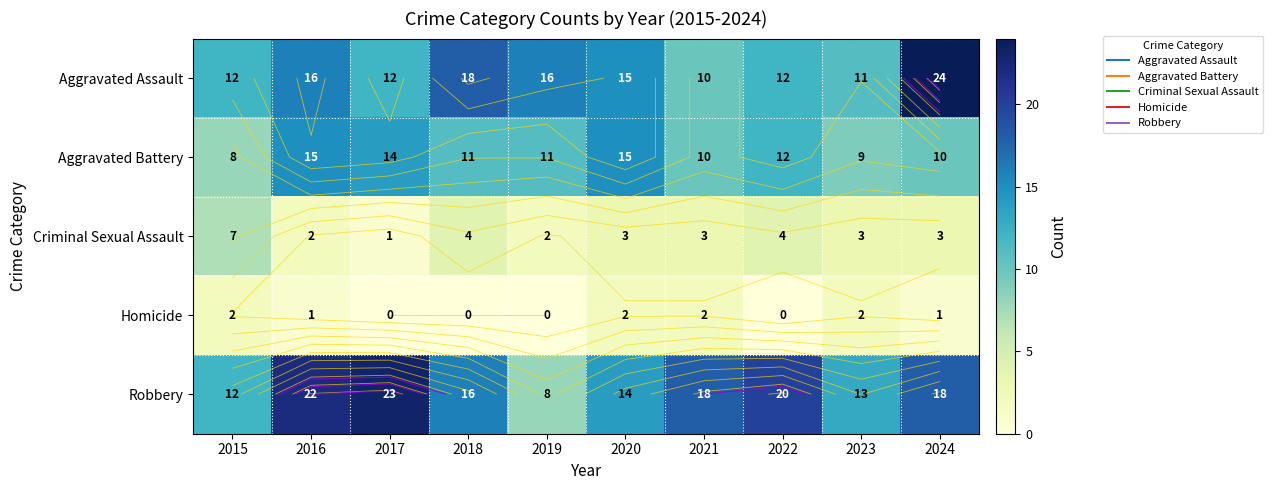

Between 2017 and 2022, which is larger?

2017